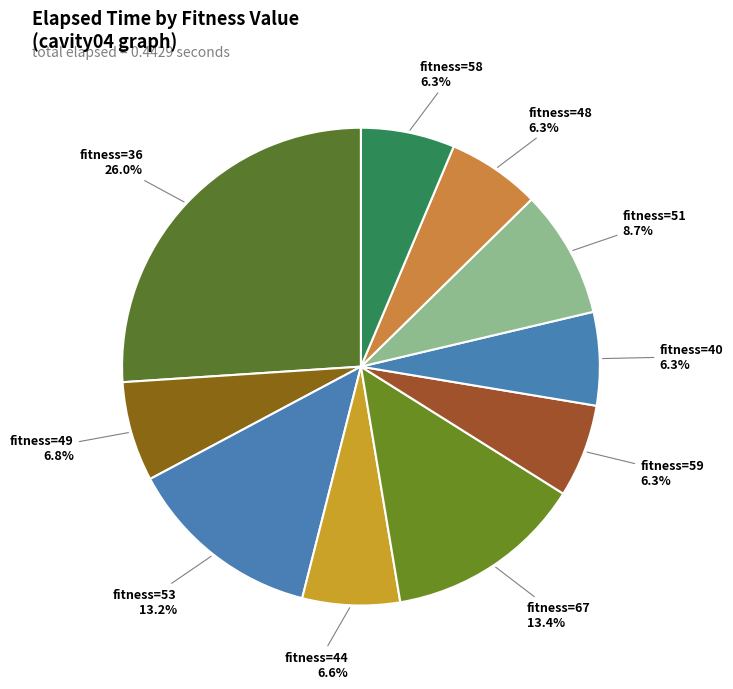

Count the number of slices in the pie.

10